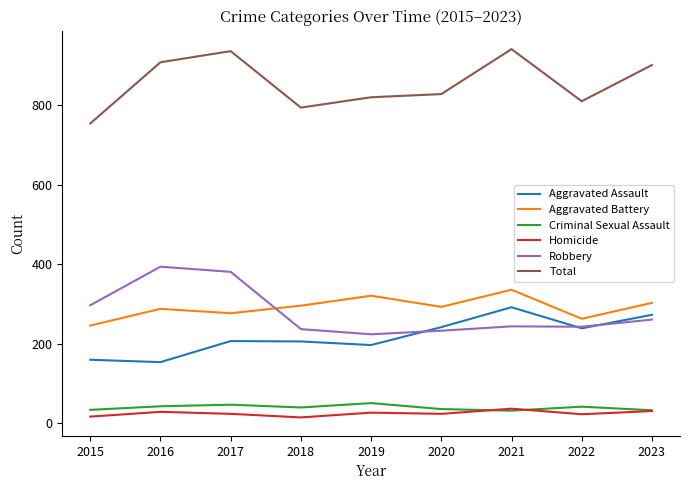

The Homicide series shows 29 at 2016. True or false?

True